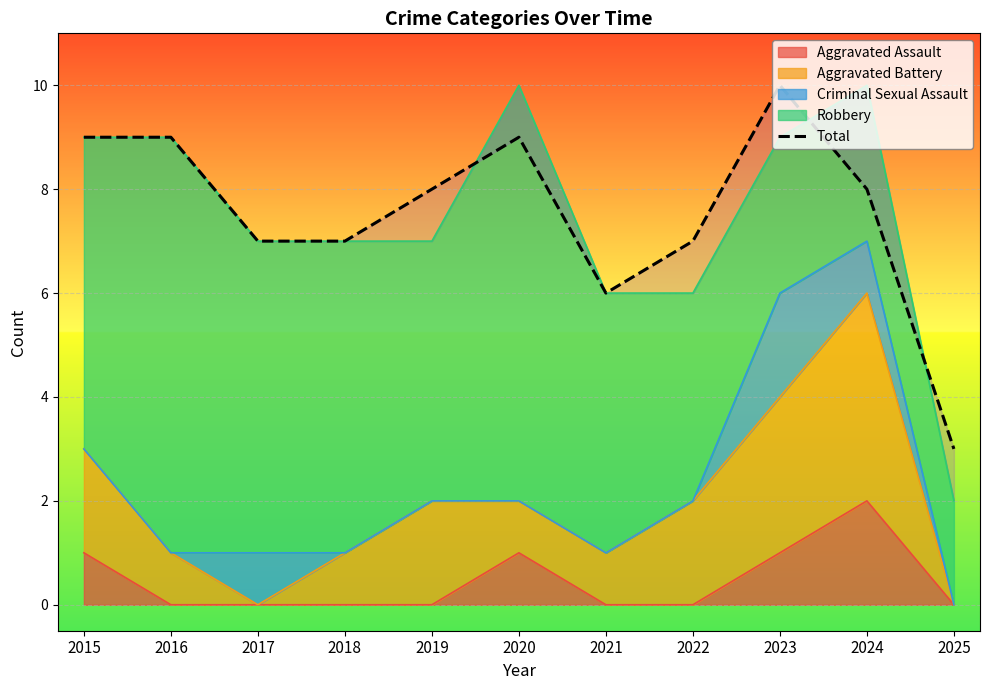

List the labels in order of value, smallest first.

2025, 2021, 2017, 2018, 2022, 2019, 2024, 2015, 2016, 2020, 2023